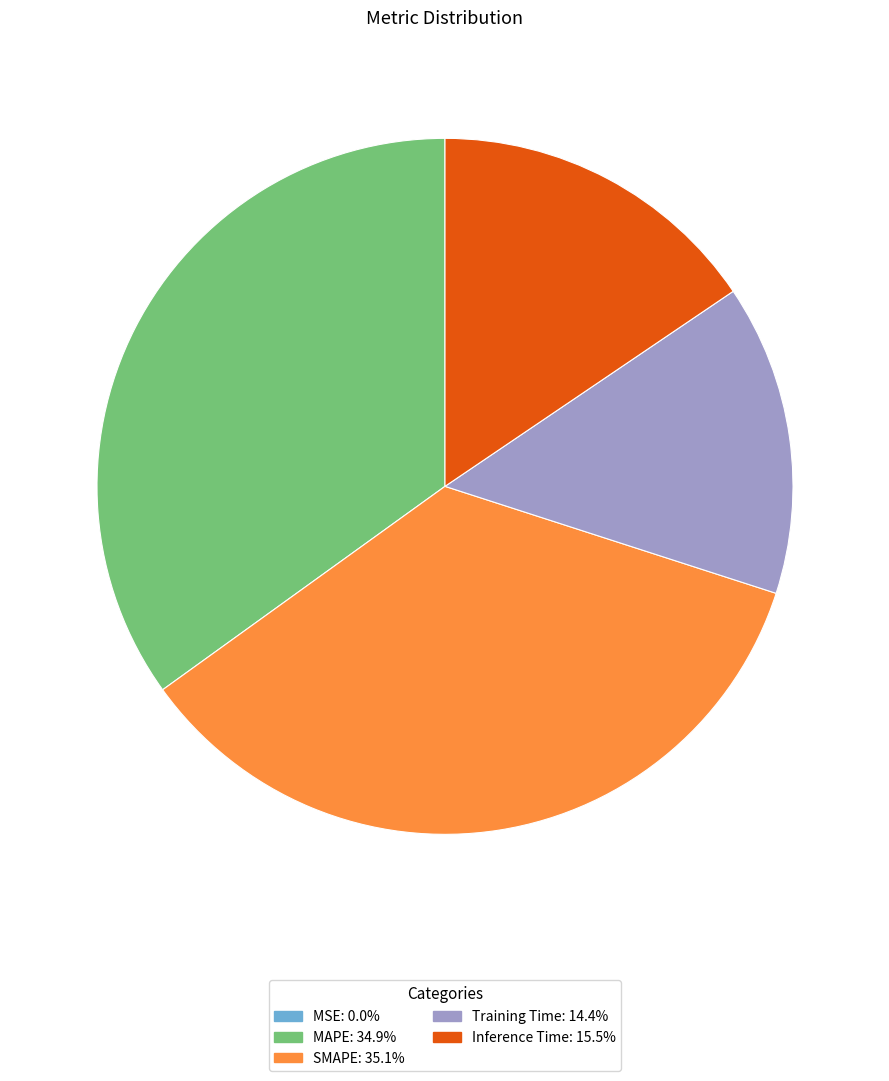

Do MAPE and SMAPE together represent more than half of the pie?

Yes